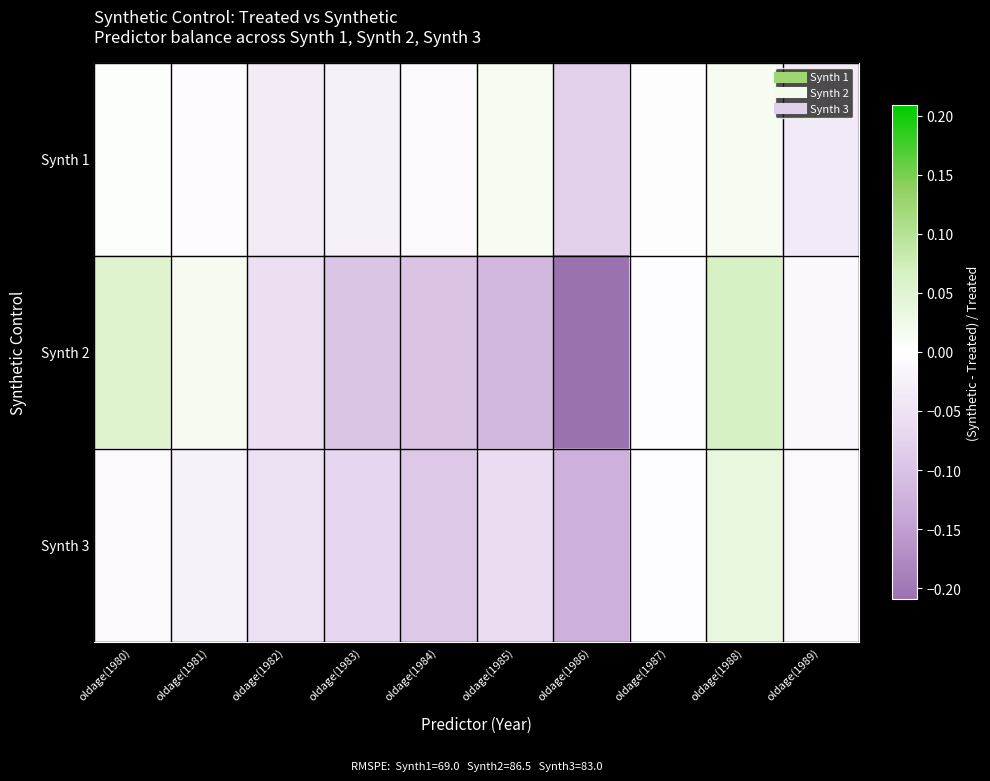

How many distinct data groups are displayed?

3